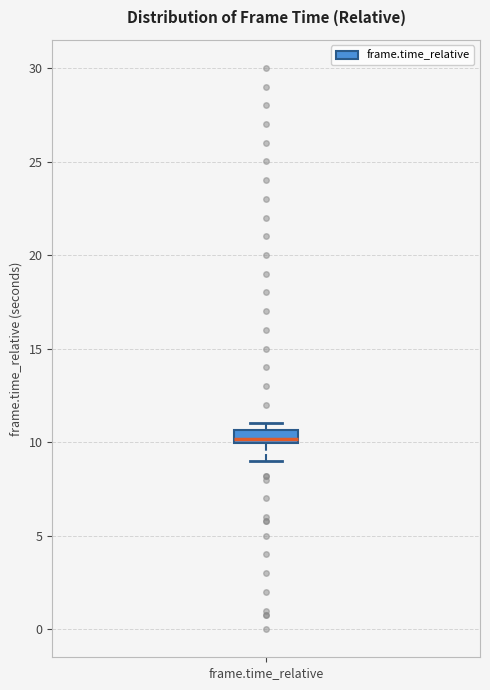

Where is the lower edge of the box for frame.time_relative on the y-axis? The values are not printed on the chart, so give them approximately, as read against the axis.

10.0